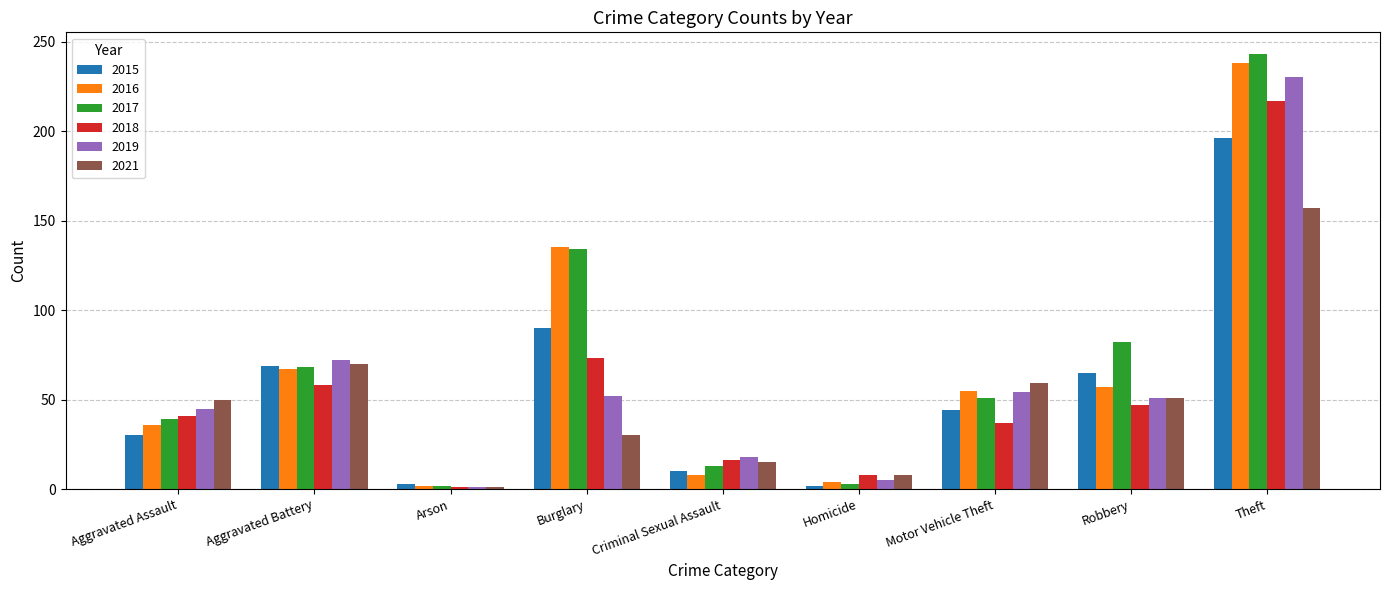

The value of 2016 at Arson is 2. True or false?

True